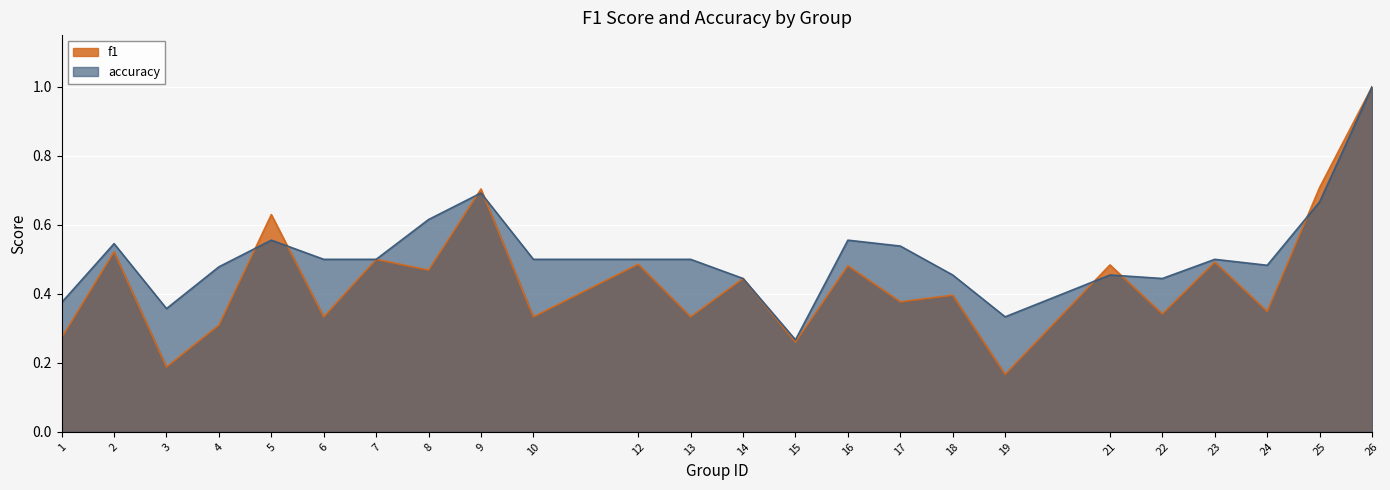

At how many categories does at least one series exceed 0?

24